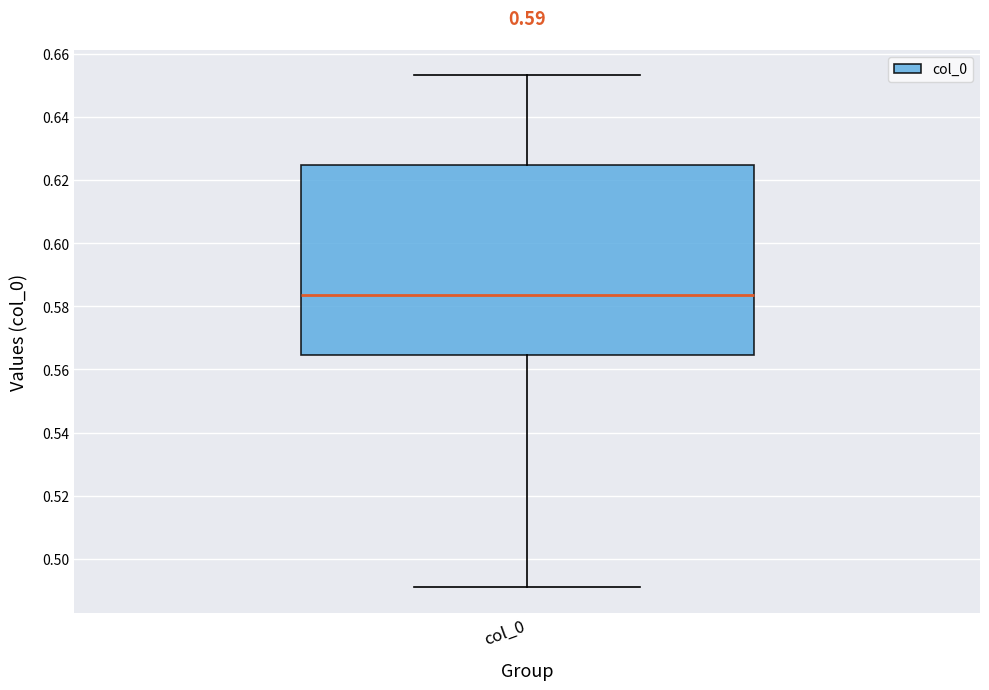

Where does the lower whisker of the box for col_0 end on the y-axis? The values are not printed on the chart, so give them approximately, as read against the axis.

0.492